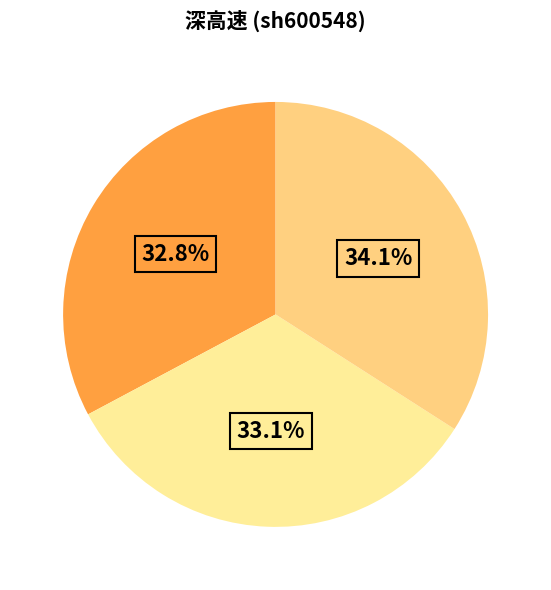

How many slices are in this pie chart?

3